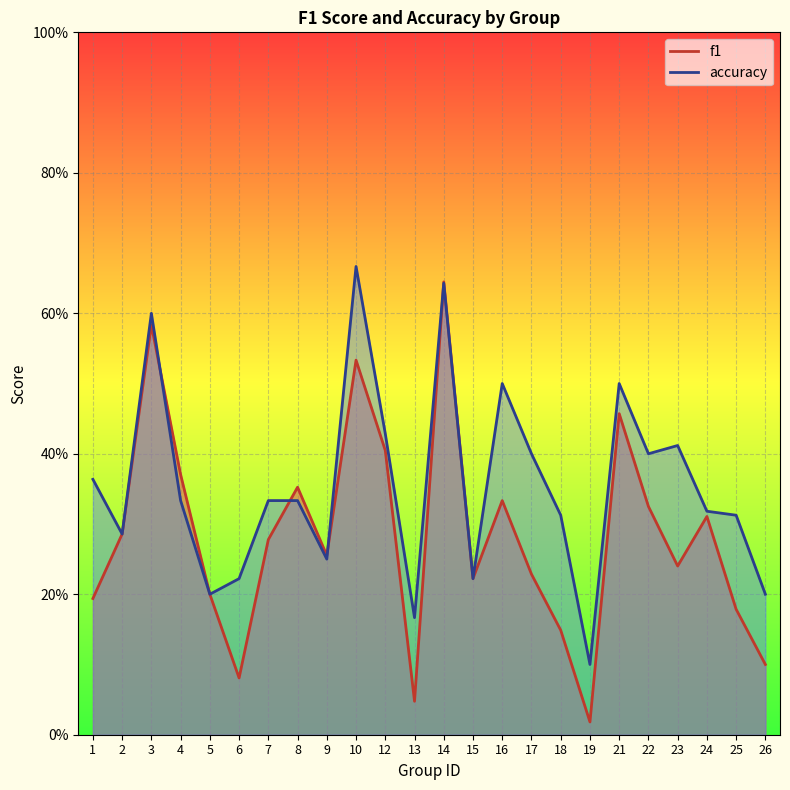

What is the sum of the accuracy values at 2 and 21?

0.8